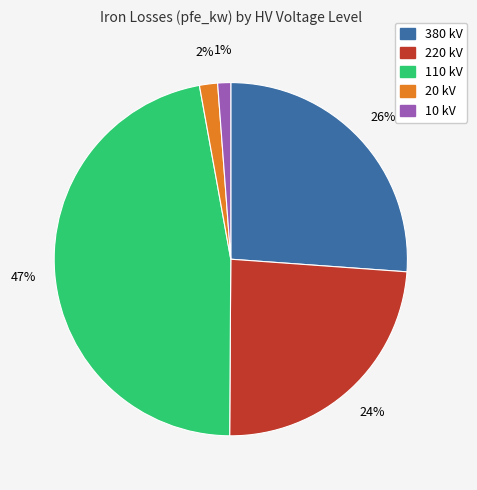

Count the number of slices in the pie.

5